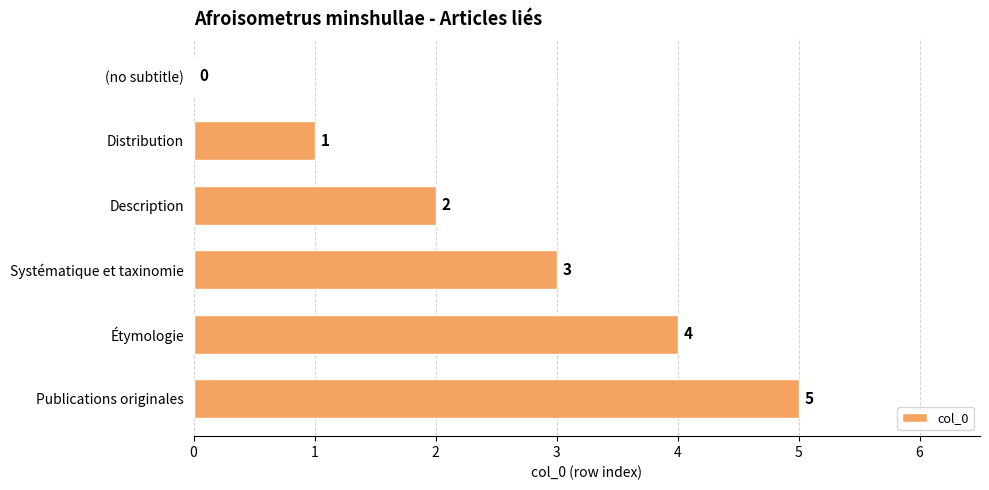

What is the sum of the values at Systématique et taxinomie and Description?

5